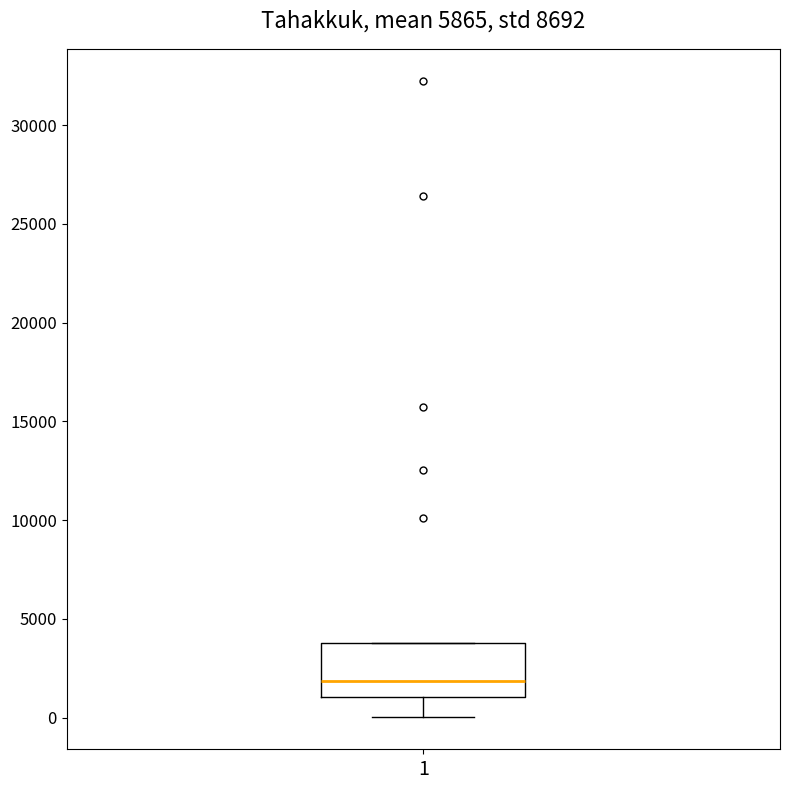

Transcribe this box plot: give where the median line is, the range the box spans, and where the two whiskers end, as read against the y-axis. The values are not printed on the chart, so give them approximately, as read against the axis.

median 2000, box 1000 to 4000, whiskers 0 to 4000